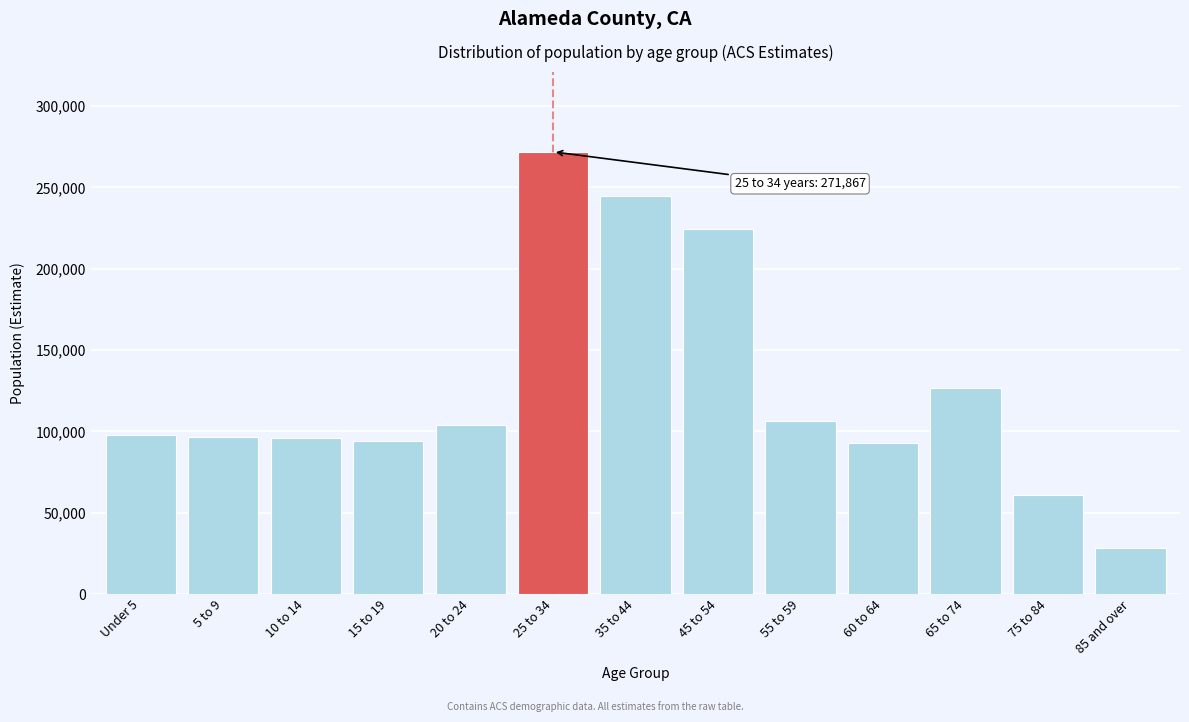

Is it true that the value at 65 to 74 is 126820?

True